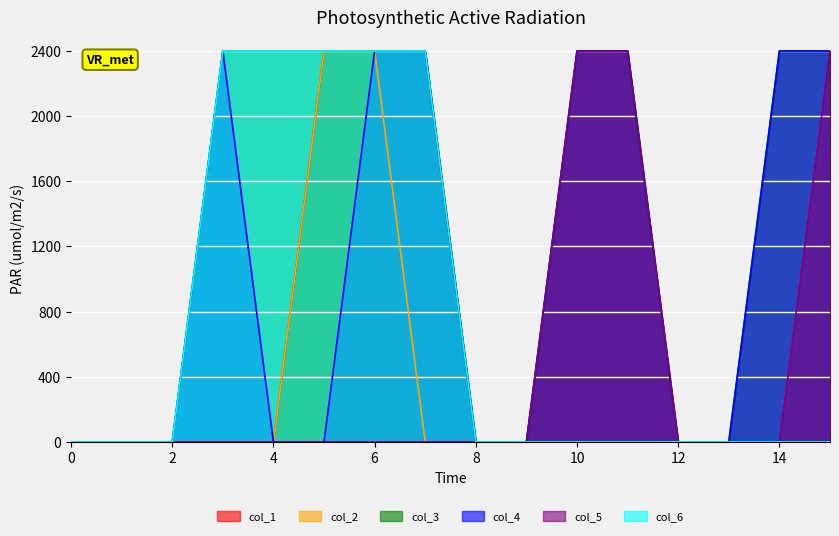

True or false: col_5 has more than 0 interior local peaks.

False